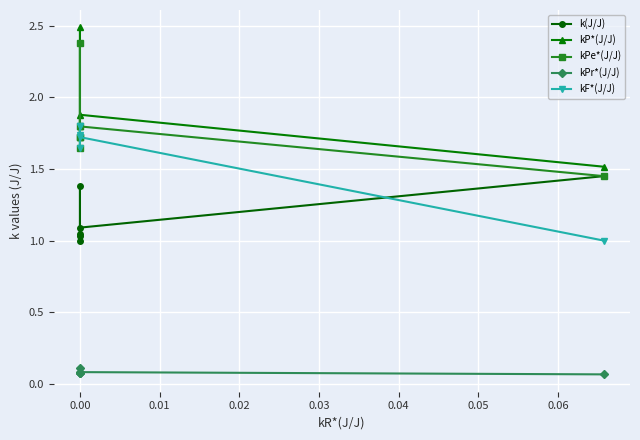

True or false: kPr*(J/J) and kF*(J/J) cross at least once.

False